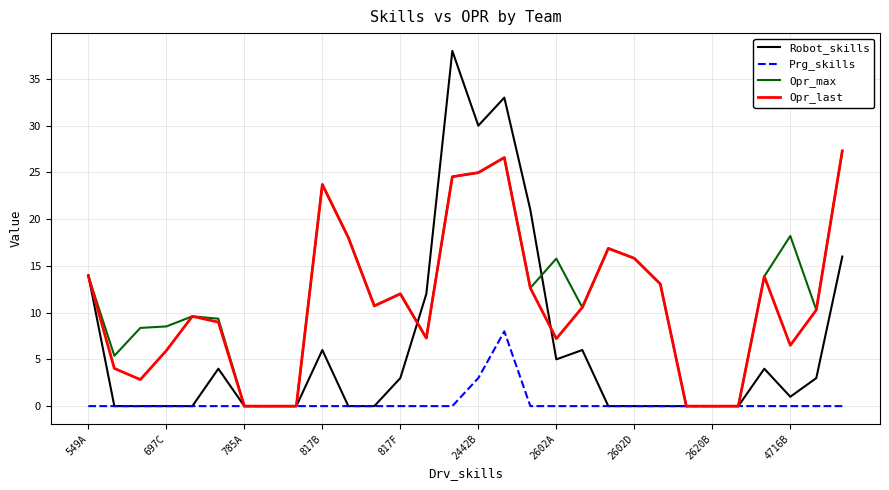

What is the maximum value shown in the chart?

38.0